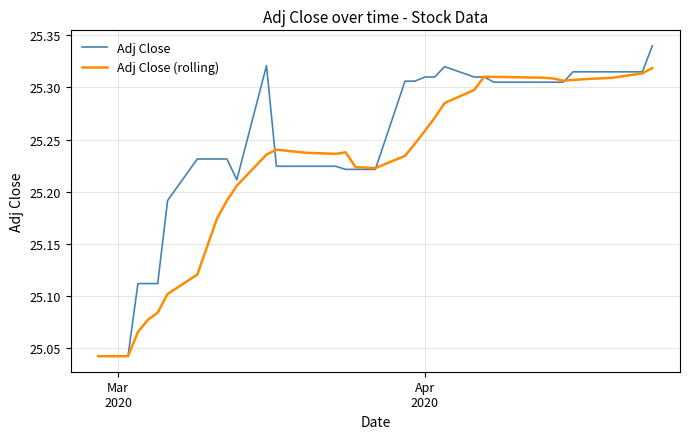

Which series has the largest total across all categories?

Adj Close